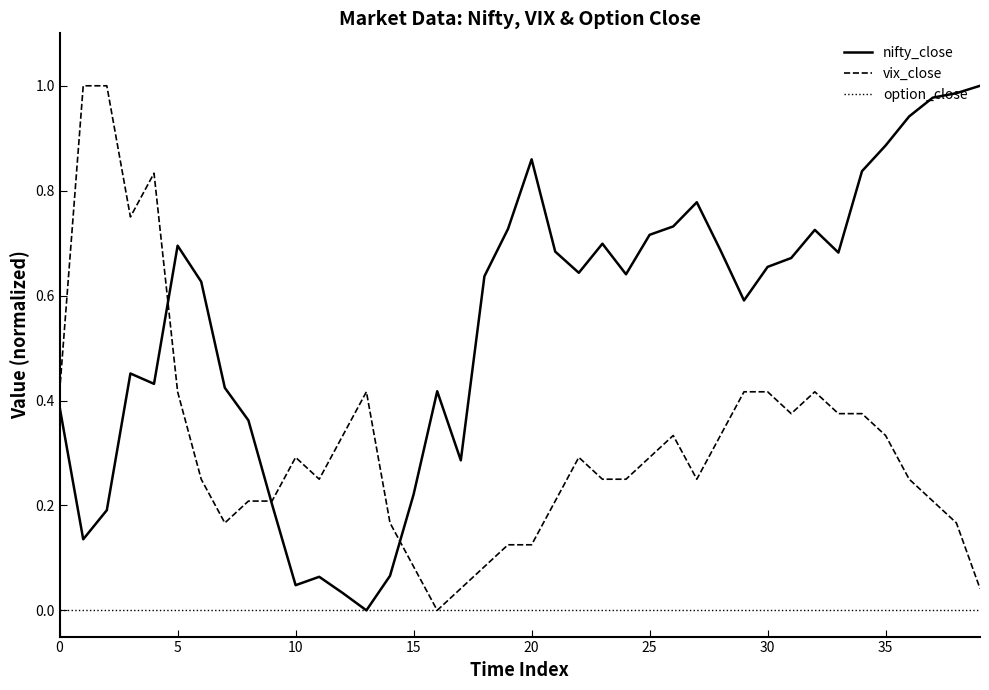

Which series has the largest total across all categories?

nifty_close